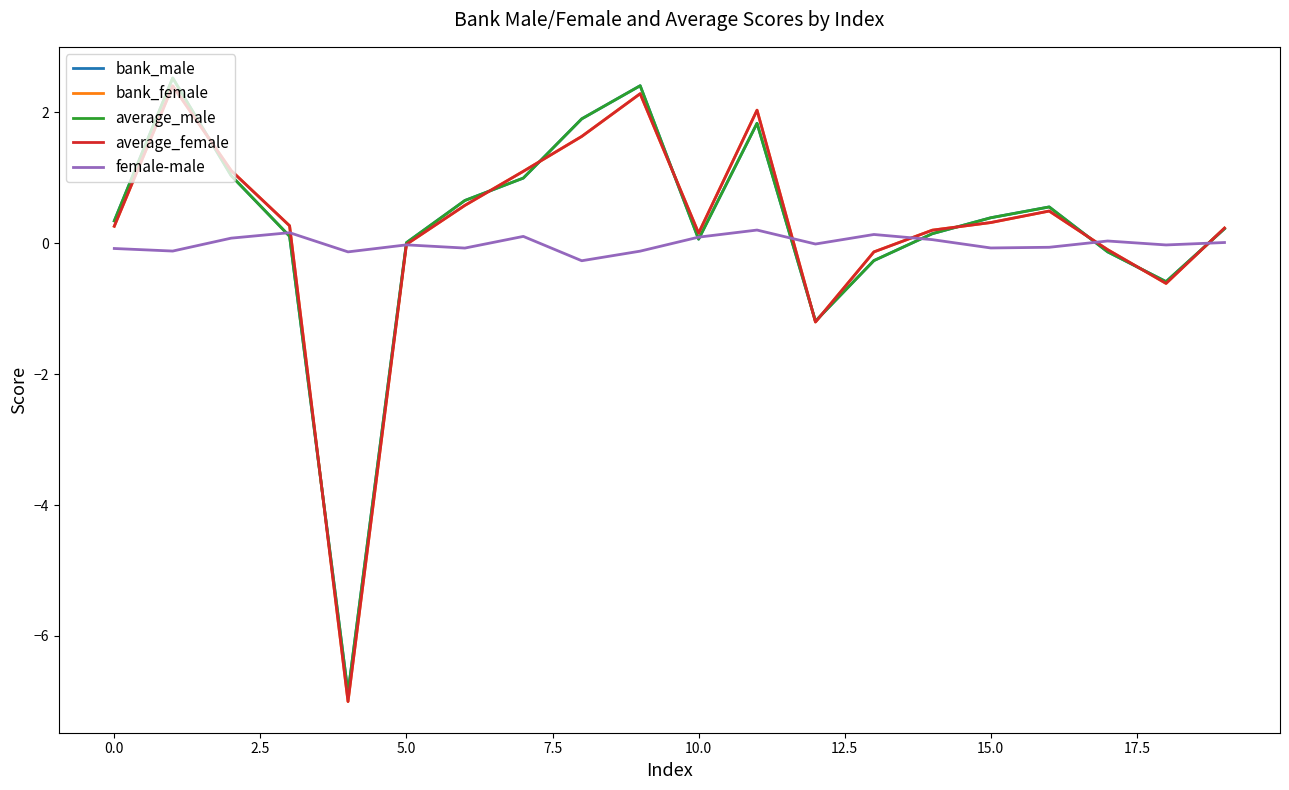

What is the difference between the maximum and minimum values in the bank_male series?

9.4